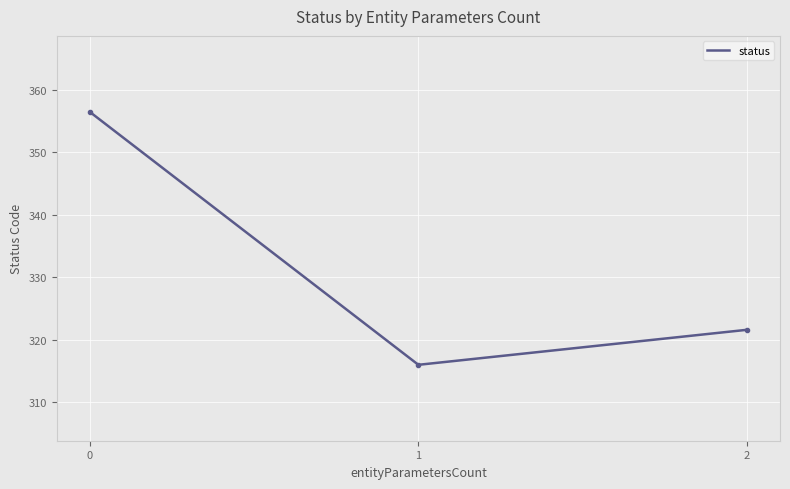

Reading left to right, what are all the values shown in this chart?

356.4	316.0	321.6